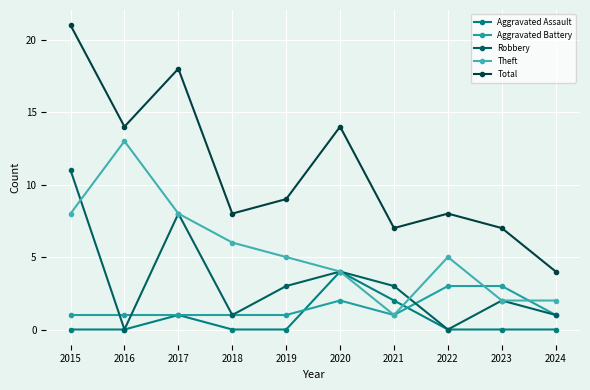

What are all the series names shown in the legend?

Aggravated Assault, Aggravated Battery, Robbery, Theft, Total